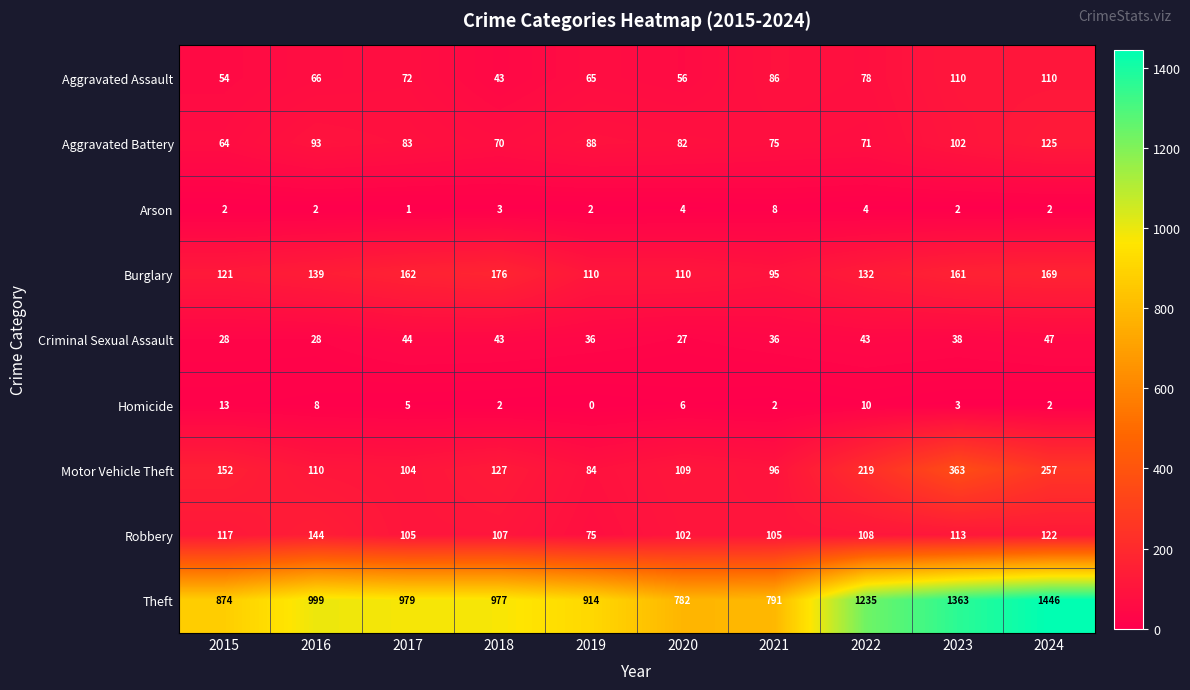

Which series changed the most between 2015 and 2017?

Theft